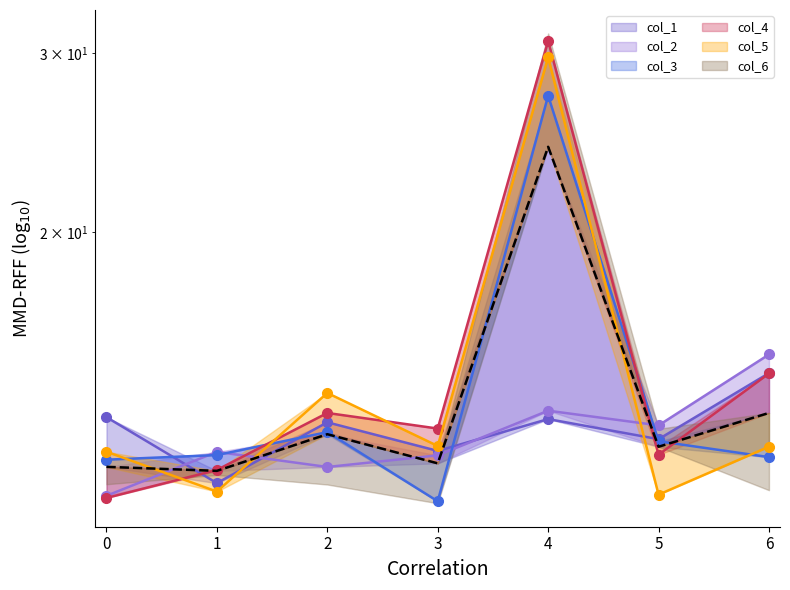

At 1, list the series in order from smallest to largest.

col_5_line, col_1_line, mean_line, col_4_line, col_3_line, col_2_line